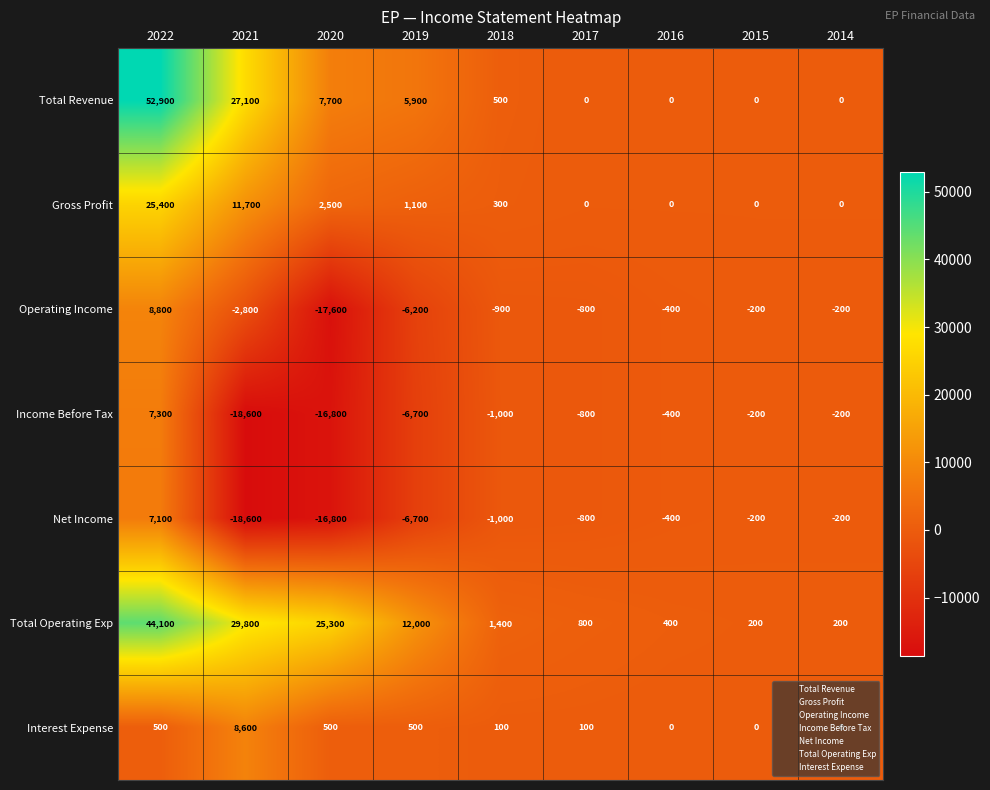

How many values in Interest Expense are above zero?

6